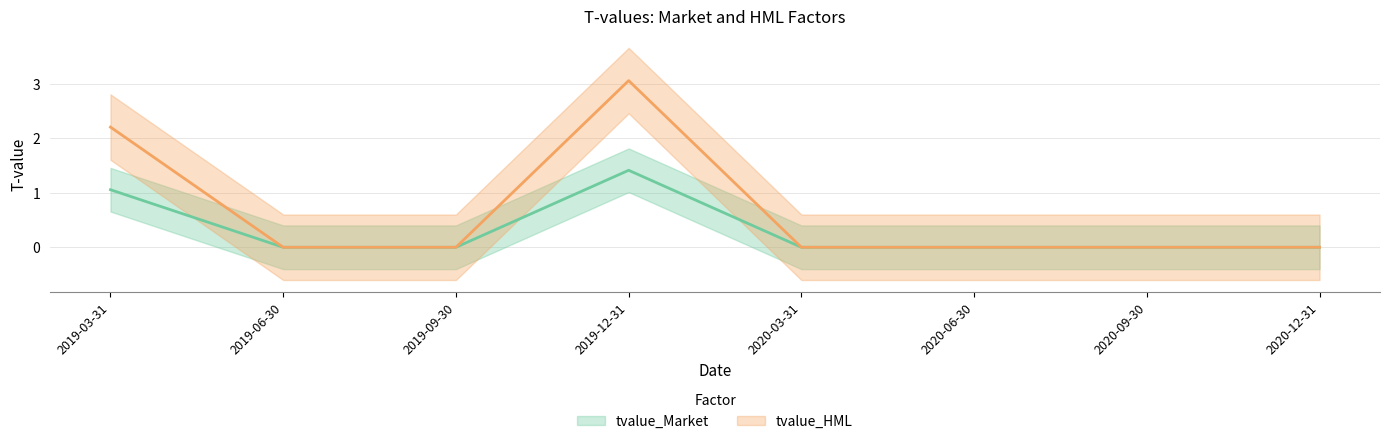

What is the label of the 2nd point from the left?

2019-06-30